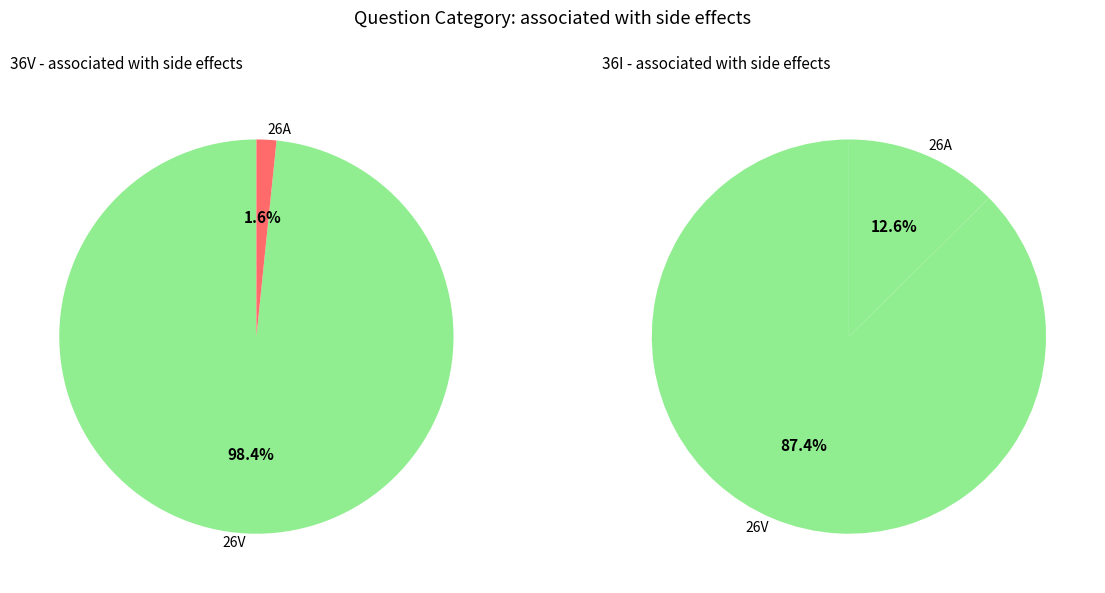

To the nearest percent, what is the difference between the 26A and 26V slice percentages?

97%